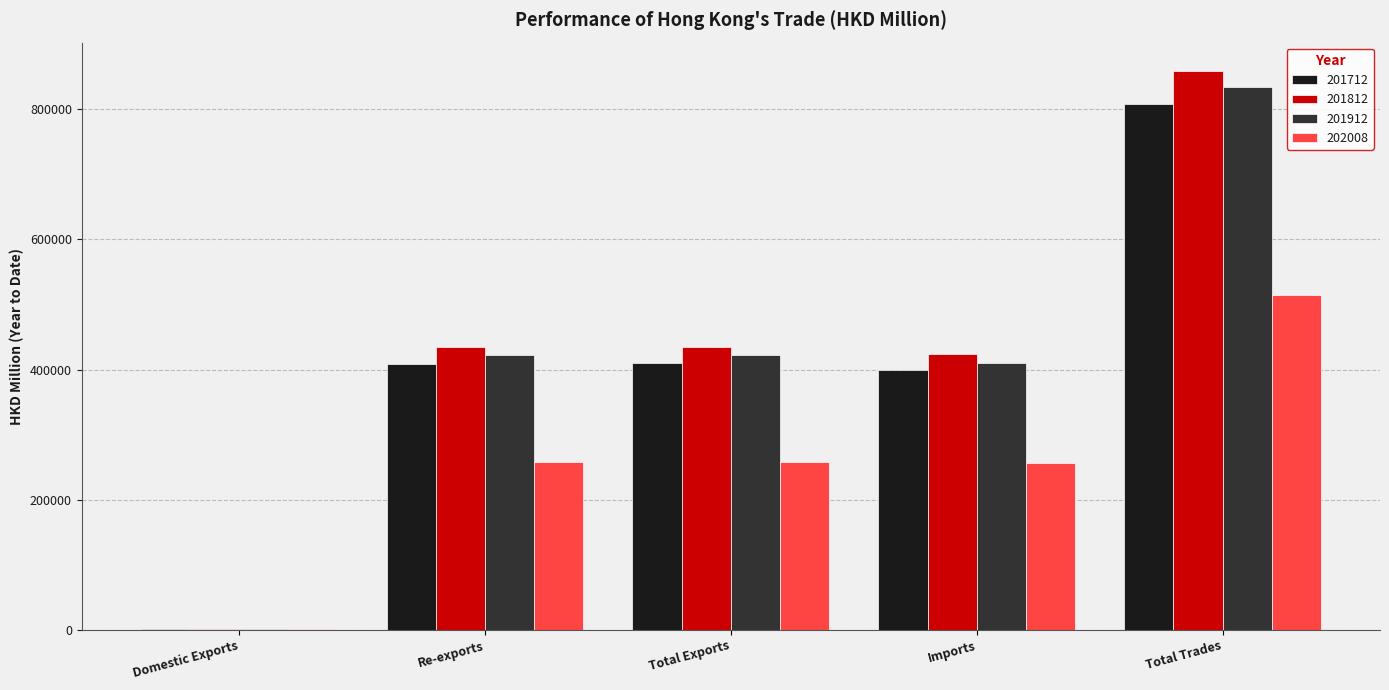

Is the value of 201812 at Total Exports greater than the value of 201712 at Domestic Exports?

Yes